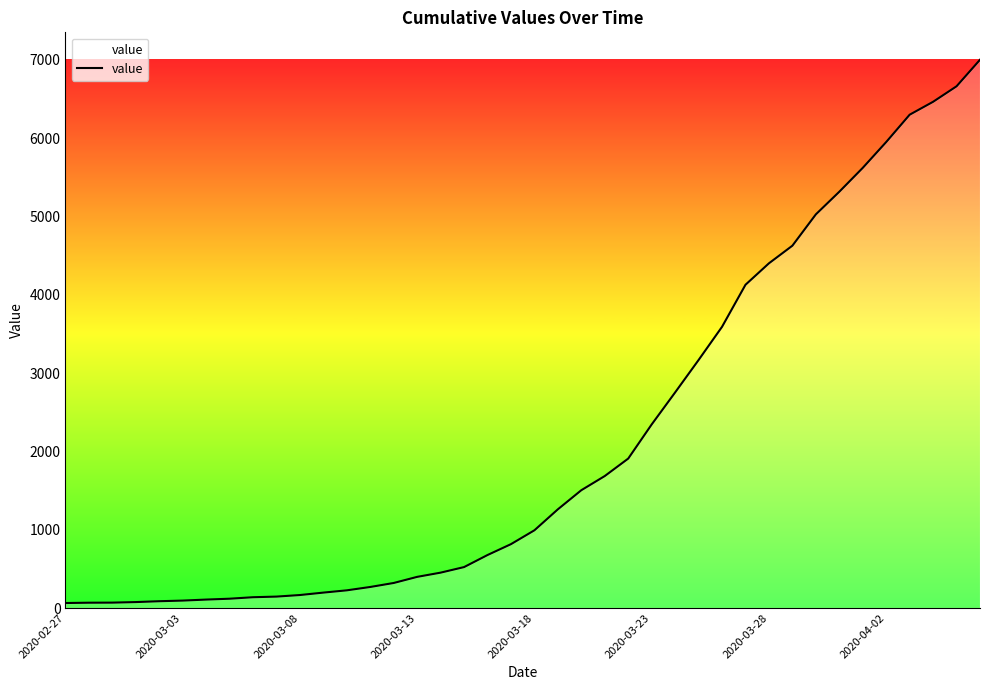

What is the greatest value displayed?

7003